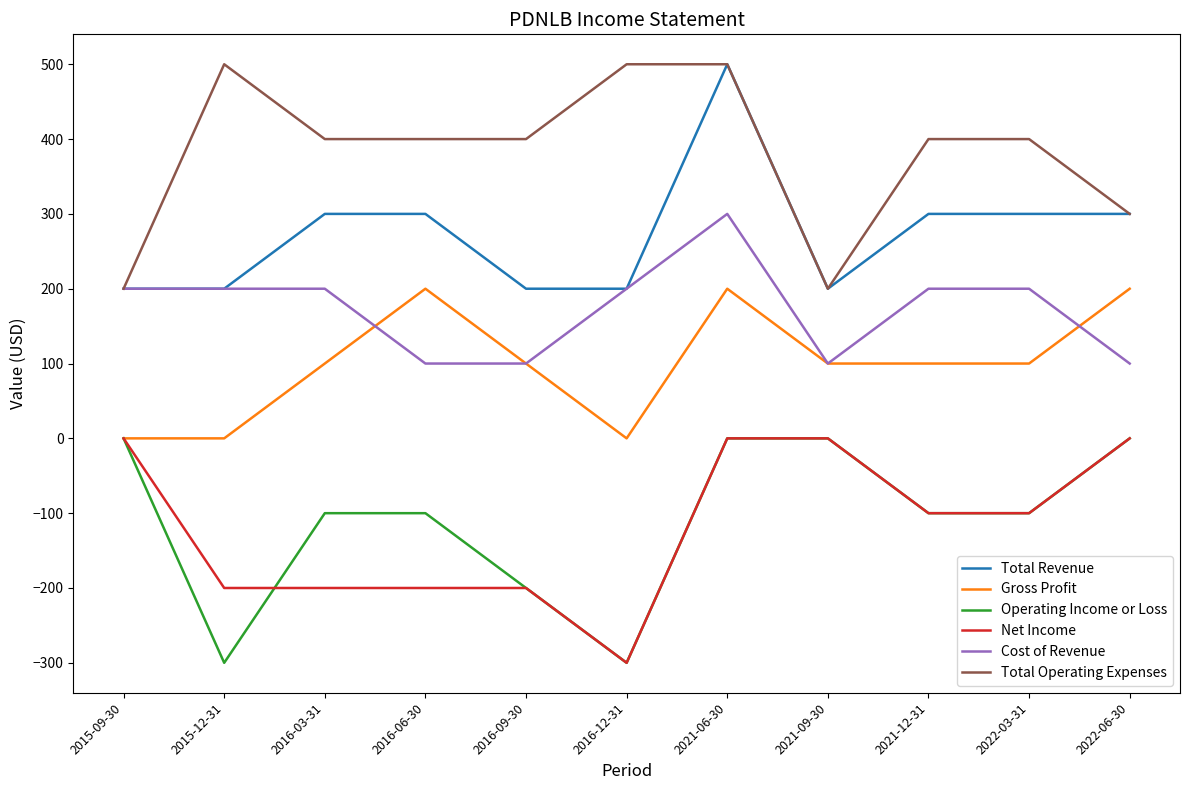

What is the greatest value displayed?

500